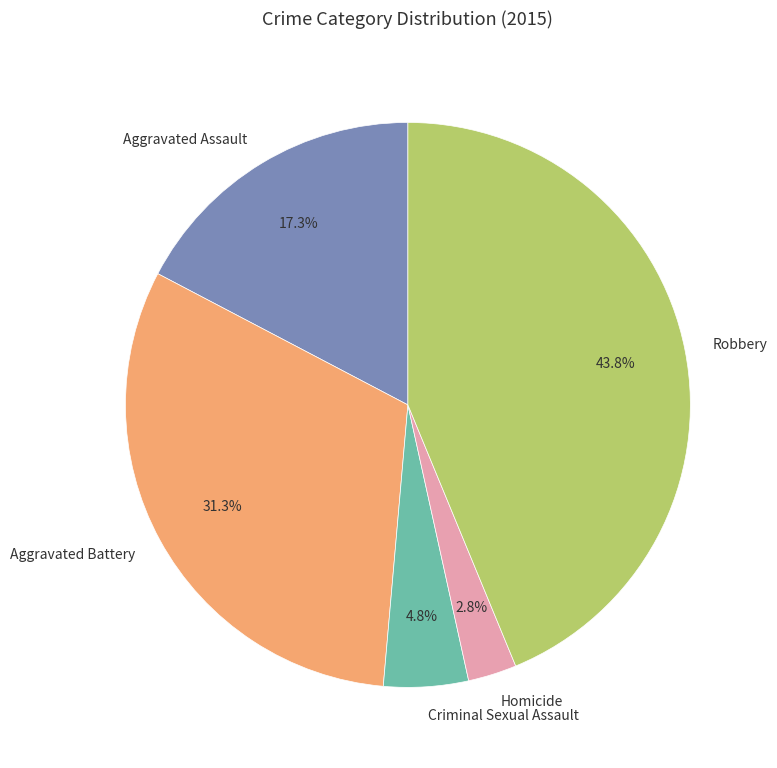

How many slices are in this pie chart?

5